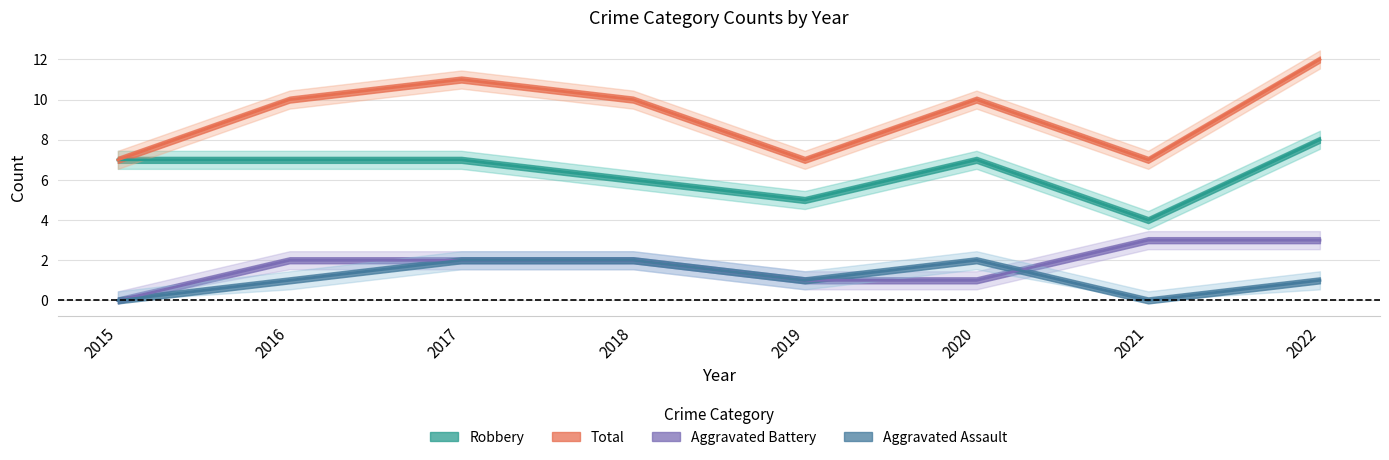

How many lines are shown in the chart?

4